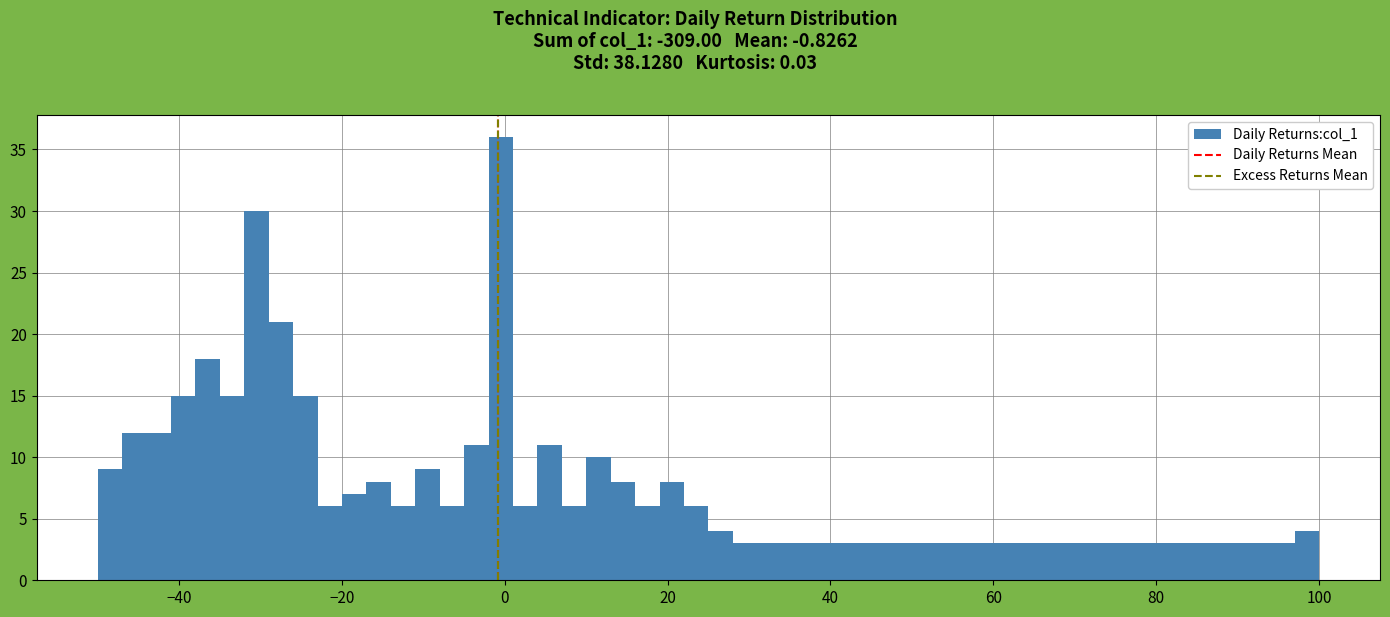

Around what value on the x-axis is the tallest bar? Give the approximate position of its centre, as read against the axis.

0